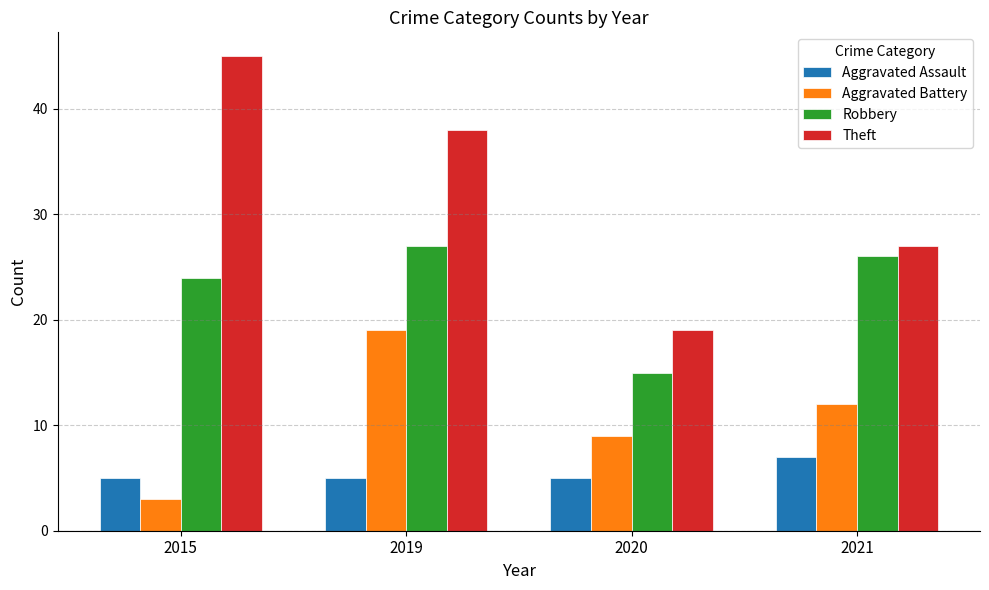

Reading left to right, extract all data points from this chart.

Aggravated Assault: 2015=5	2019=5	2020=5	2021=7
Aggravated Battery: 2015=3	2019=19	2020=9	2021=12
Robbery: 2015=24	2019=27	2020=15	2021=26
Theft: 2015=45	2019=38	2020=19	2021=27